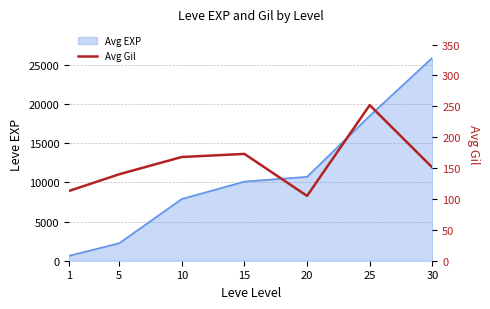

True or false: the data shows 99 at 30.

False